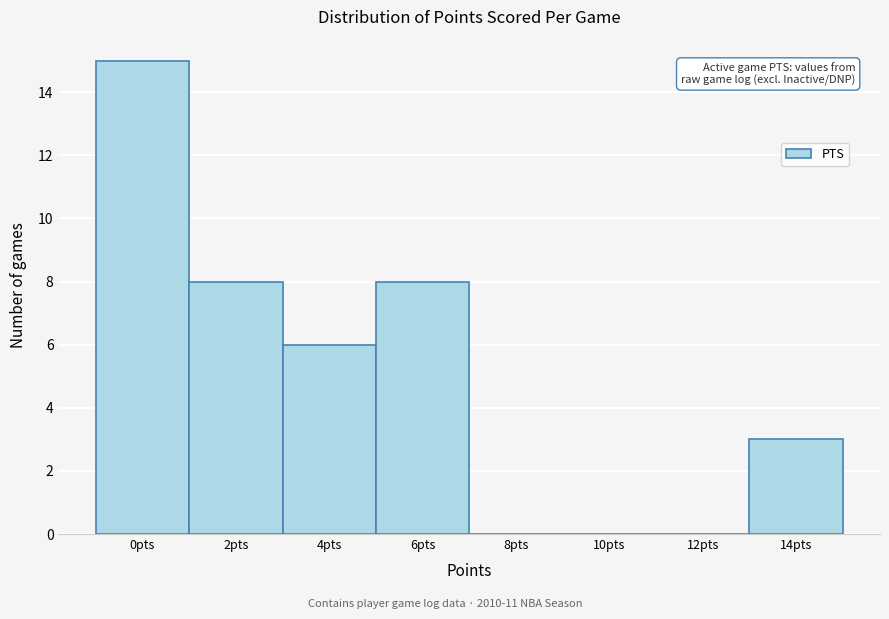

Reading left to right, extract all data points from this chart.

0pts=15	2pts=8	4pts=6	6pts=8	8pts=0	10pts=0	12pts=0	14pts=3